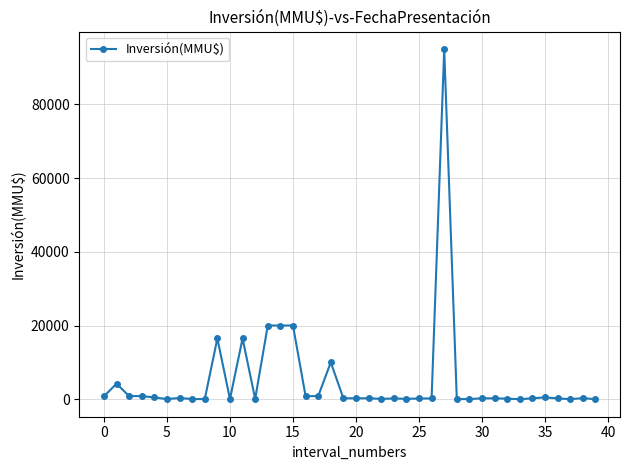

How many data points are less than 250?

17